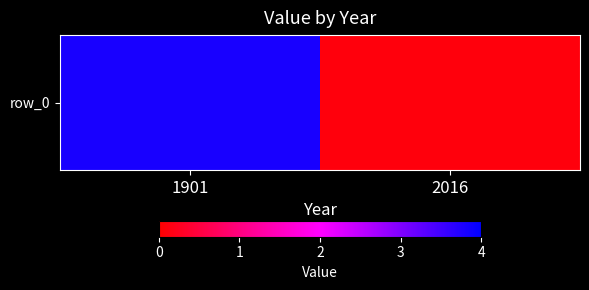

At which label is the value closest to 1?

2016